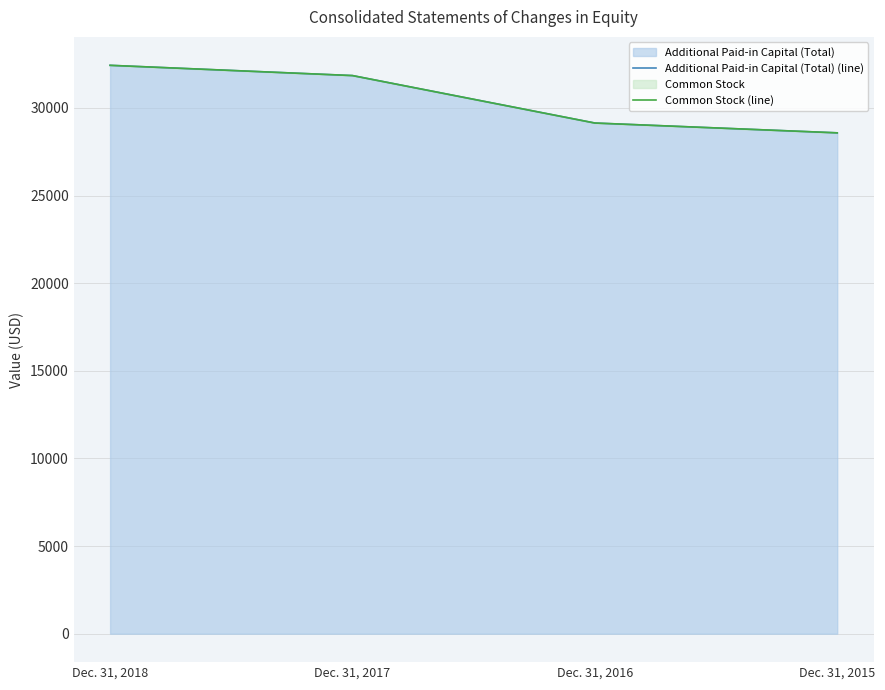

True or false: Common Stock (line) has a value of 10695 at Dec. 31, 2018.

False